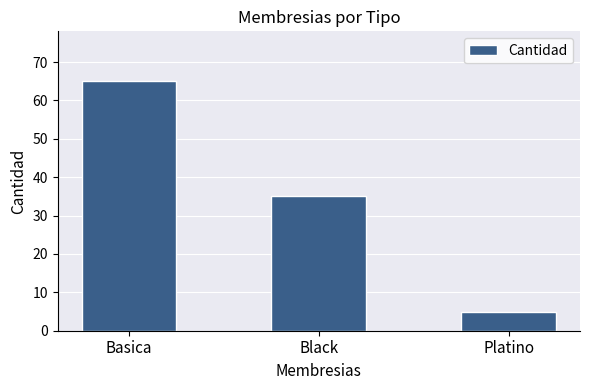

How many data points does each series have?

3